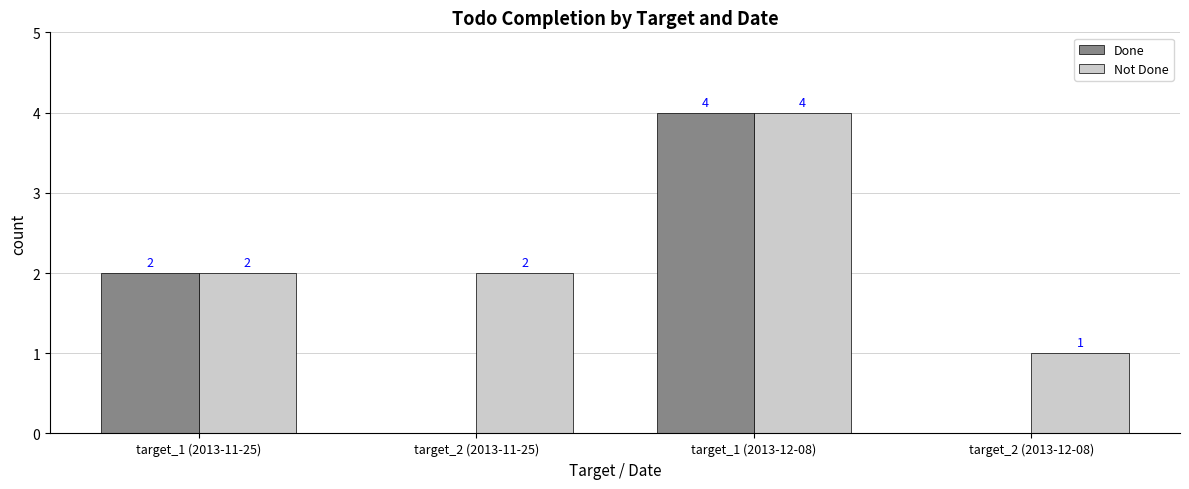

Which series changed the most between target_1 (2013-12-08) and target_2 (2013-12-08)?

Done